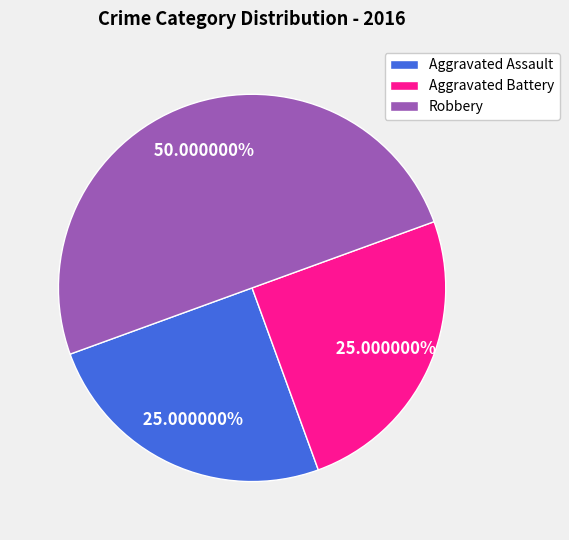

Between Aggravated Assault and Robbery, which is larger?

Robbery